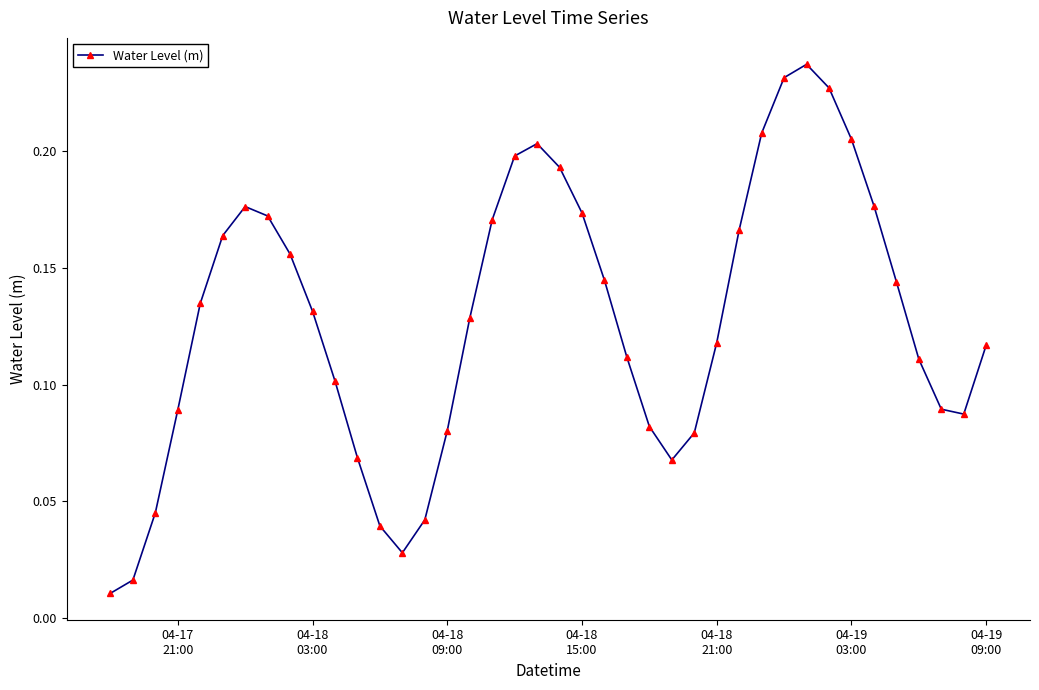

What is the sum of all values?

5.1